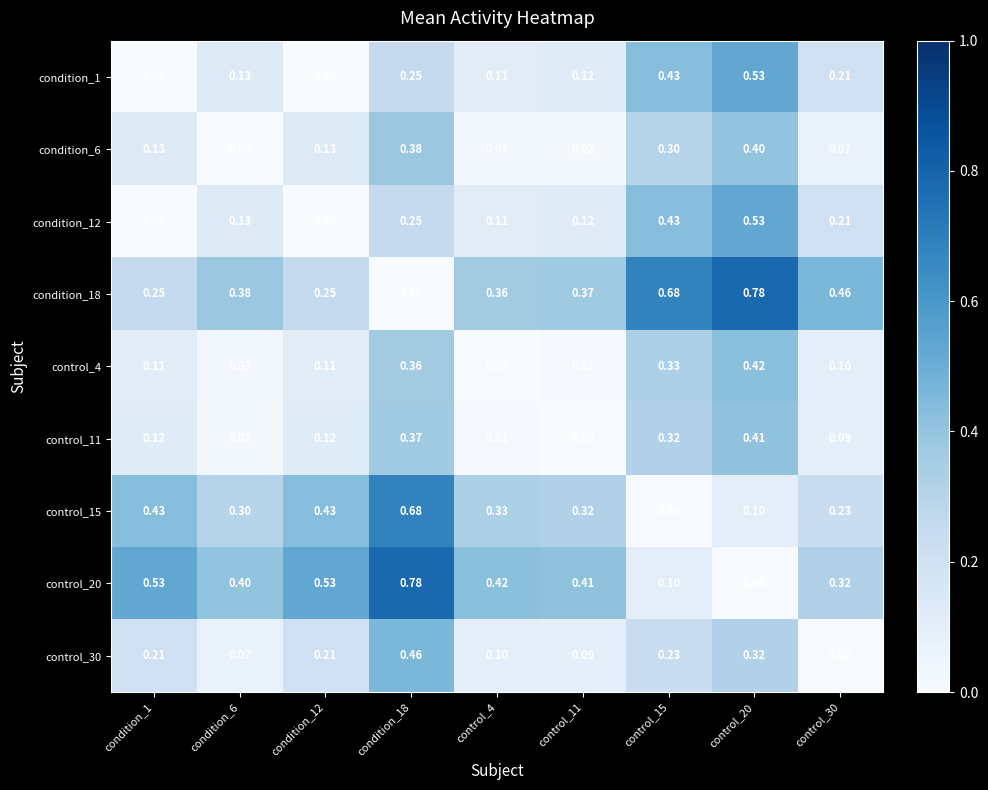

Is the value of control_20 at control_15 greater than the value of condition_1 at control_4?

No